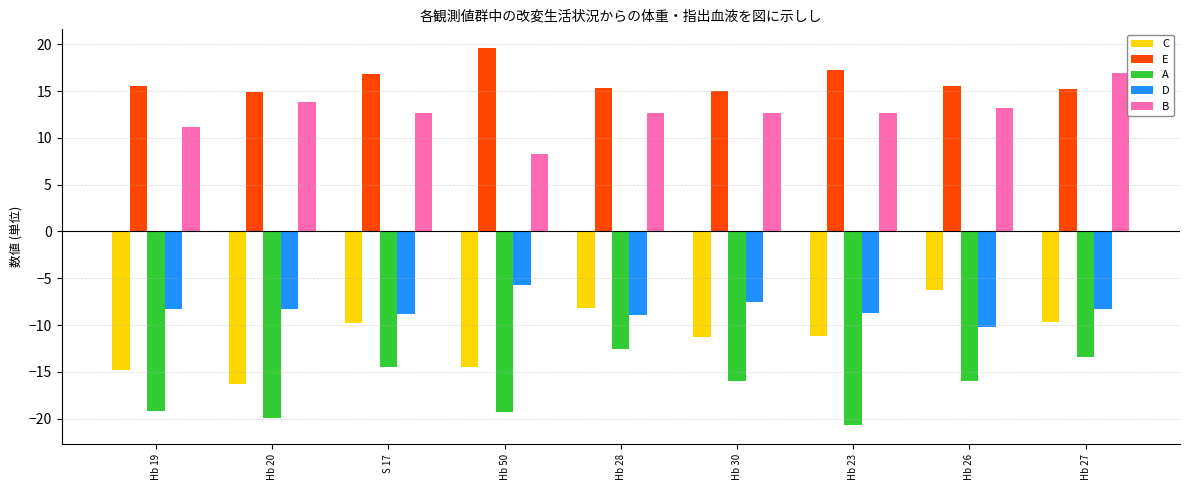

At which category is the sum across all series the highest?

Hb 27